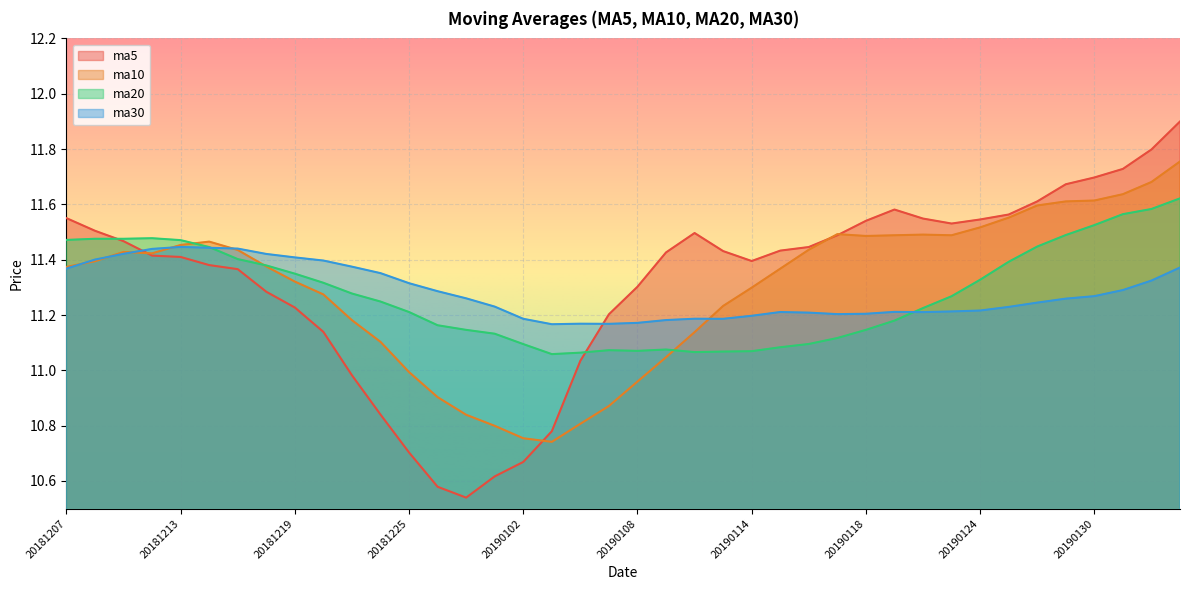

The value of ma20 at 20190117 is 18.7. True or false?

False